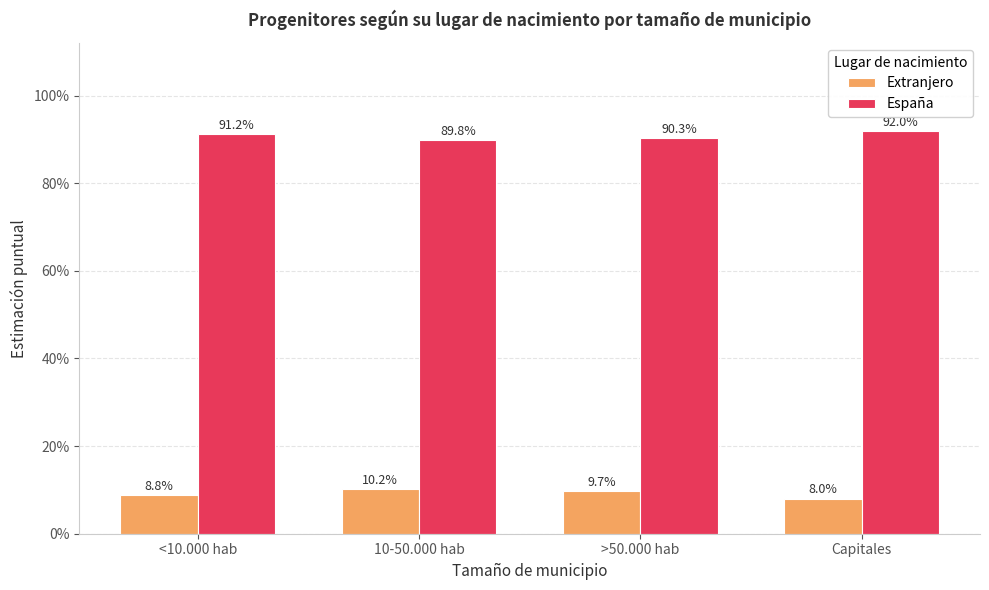

Read the Extranjero value at <10.000 hab.

0.1